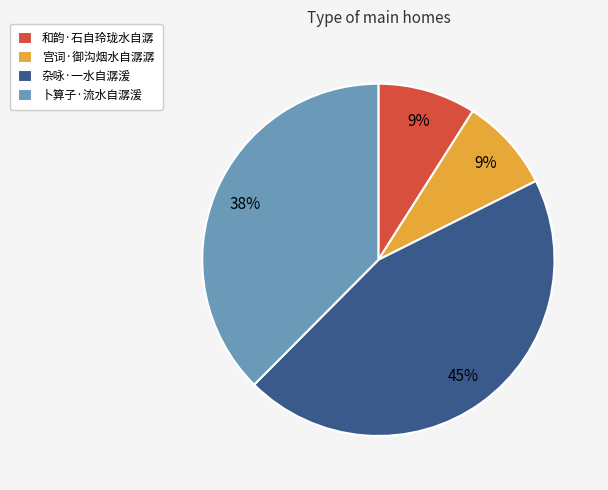

To the nearest percent, what portion does 杂咏·一水自潺湲 represent?

45%